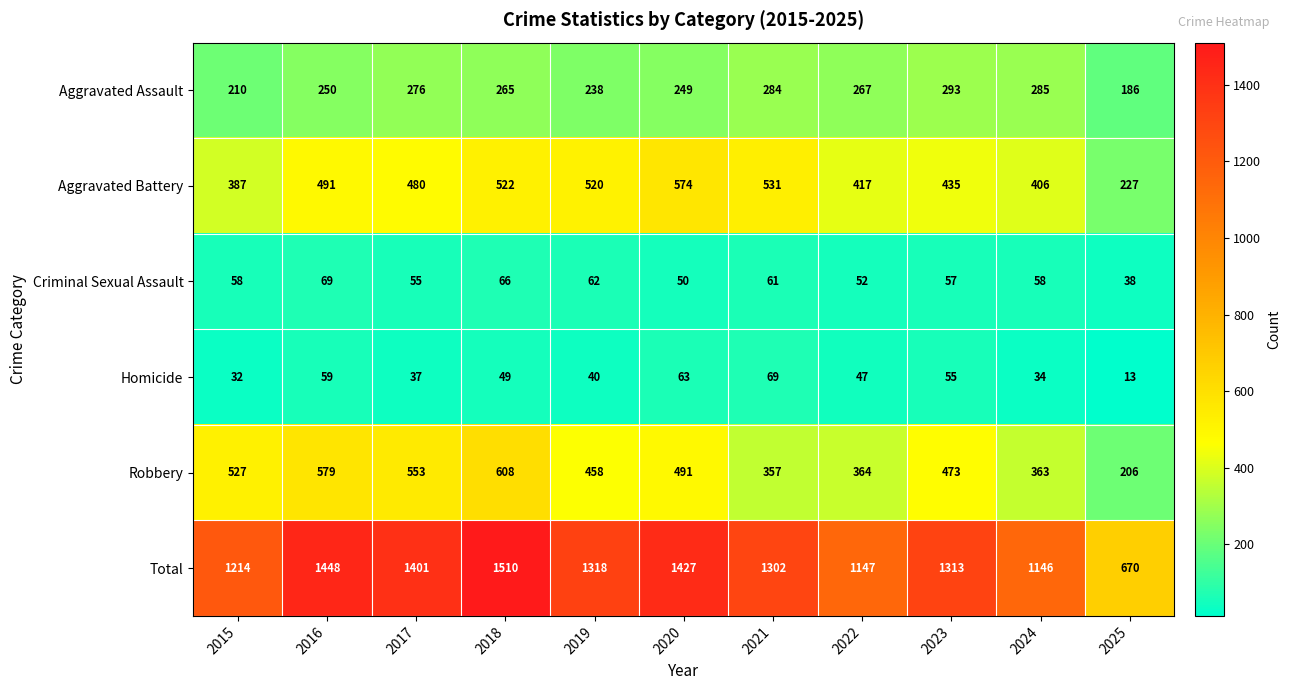

Where is Homicide nearest to the value 41?

2019